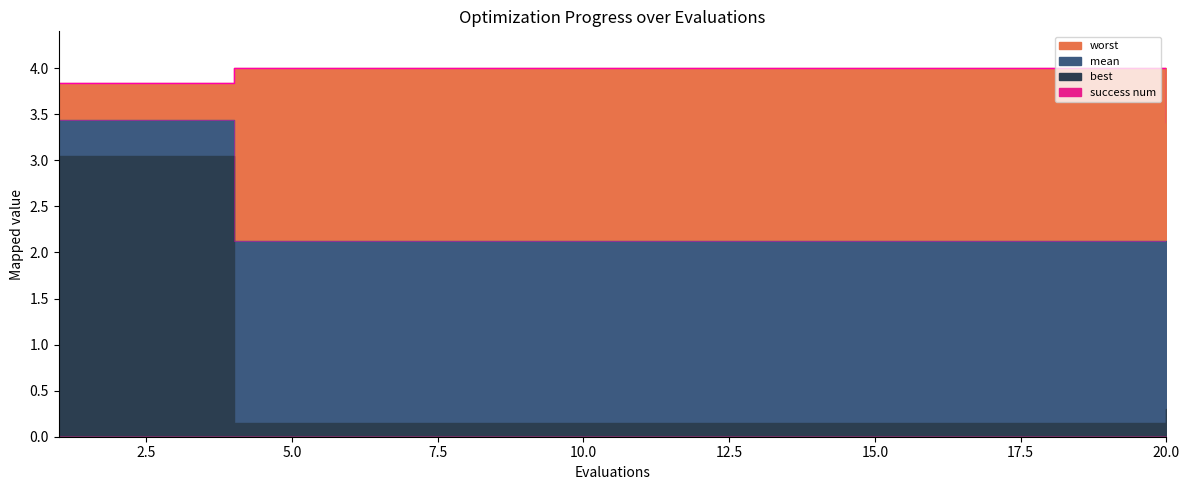

What is the difference between the maximum and minimum values in the mean series?

1.5